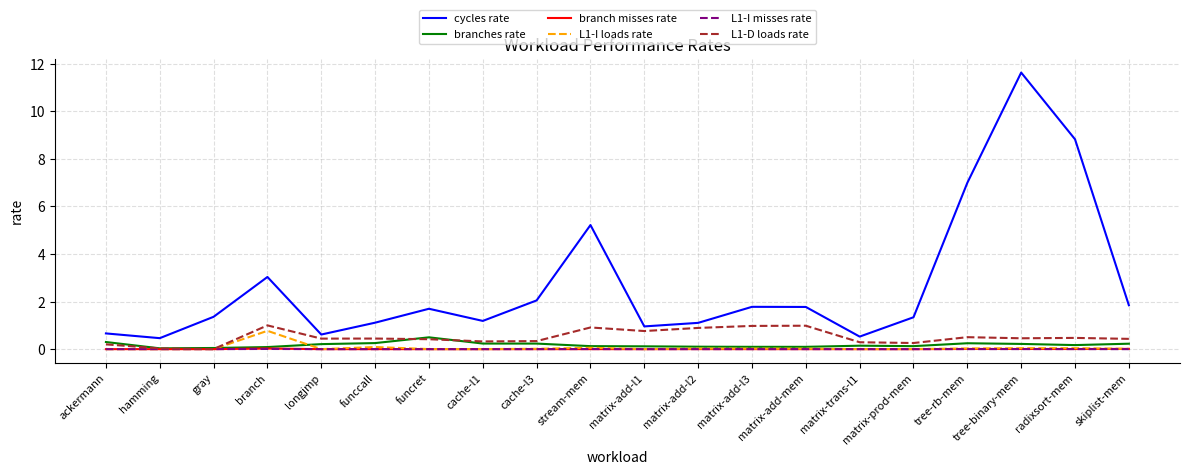

Which category has the highest value in the L1-I loads rate series?

branch